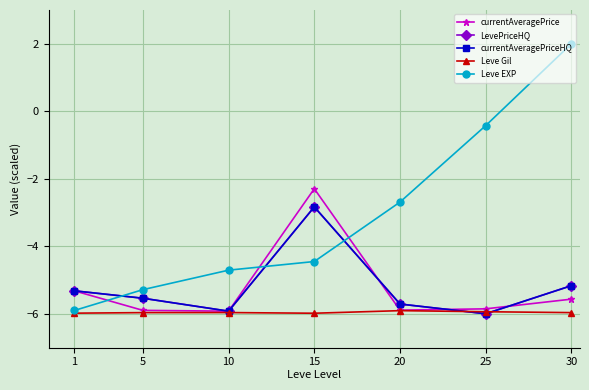

The Leve Gil series shows -5.9 at 20. True or false?

True